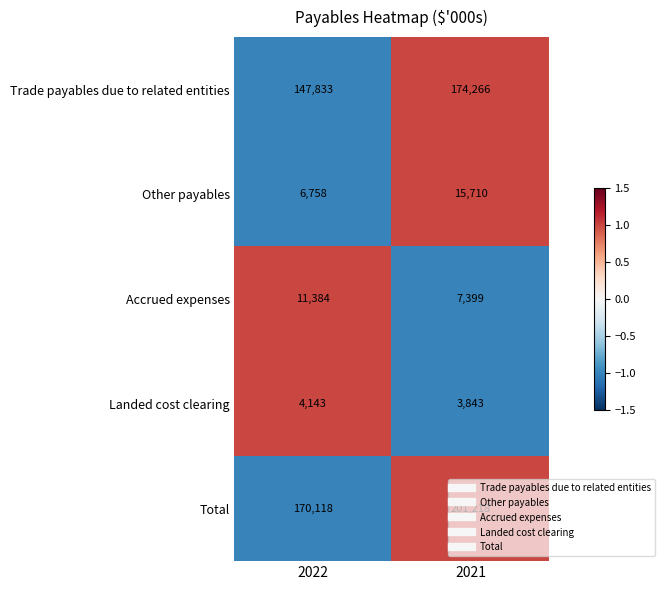

Which category has the lowest value in the Other payables series?

2022